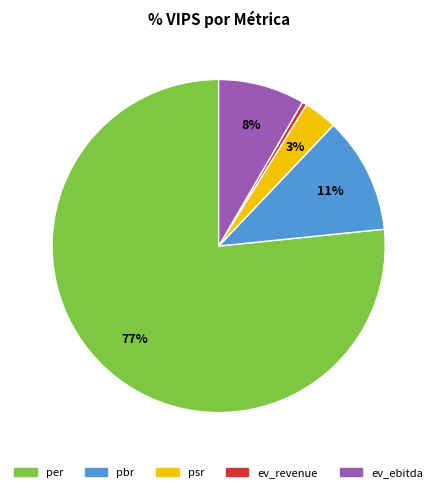

To the nearest percent, what is the average slice percentage?

20%